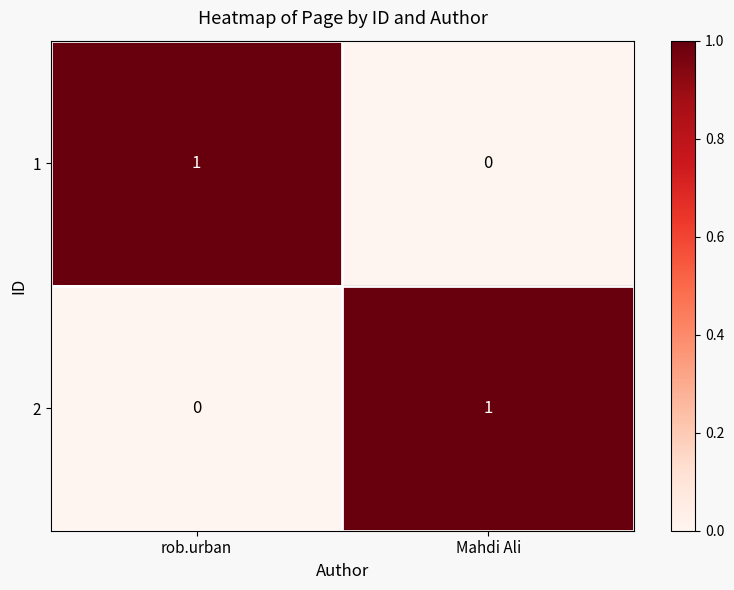

Is the value of 1 at Mahdi Ali greater than the value of 2 at Mahdi Ali?

No